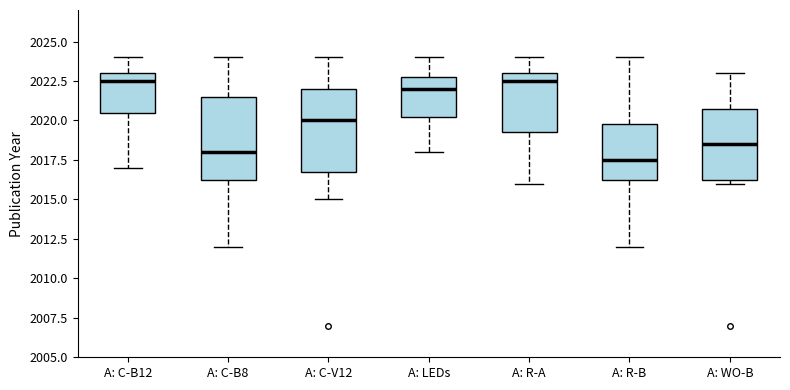

Reading left to right, read every box against the y-axis: the position of its median line, the range the box covers, and the ends of its whiskers. The values are not printed on the chart, so give them approximately, as read against the axis.

A: C-B12: median 2022.5, box 2020.5 to 2023.0, whiskers 2017.0 to 2024.0
A: C-B8: median 2018.0, box 2016.5 to 2021.5, whiskers 2012.0 to 2024.0
A: C-V12: median 2020.0, box 2017.0 to 2022.0, whiskers 2015.0 to 2024.0
A: LEDs: median 2022.0, box 2020.5 to 2023.0, whiskers 2018.0 to 2024.0
A: R-A: median 2022.5, box 2019.5 to 2023.0, whiskers 2016.0 to 2024.0
A: R-B: median 2017.5, box 2016.5 to 2020.0, whiskers 2012.0 to 2024.0
A: WO-B: median 2018.5, box 2016.5 to 2021.0, whiskers 2016.0 to 2023.0